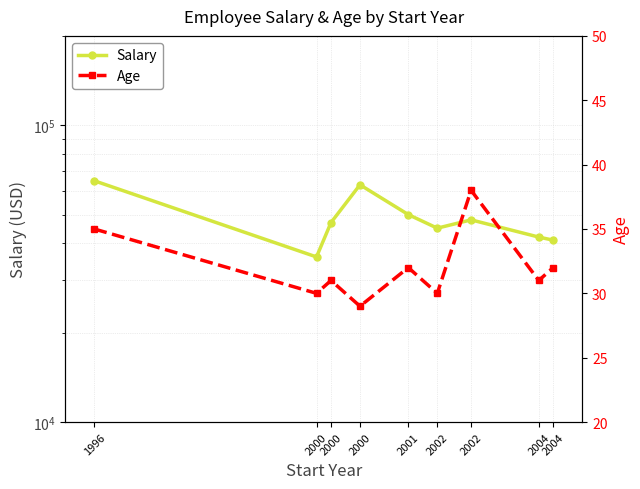

Which category has the lowest value across all series?

2000